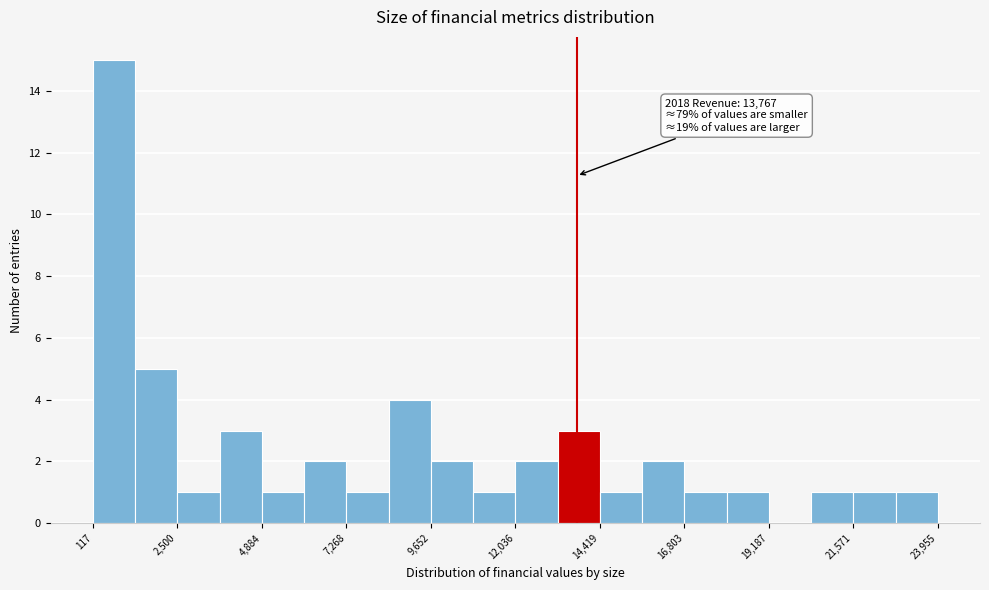

Around what value on the x-axis is the tallest bar? Give the approximate position of its centre, as read against the axis.

500